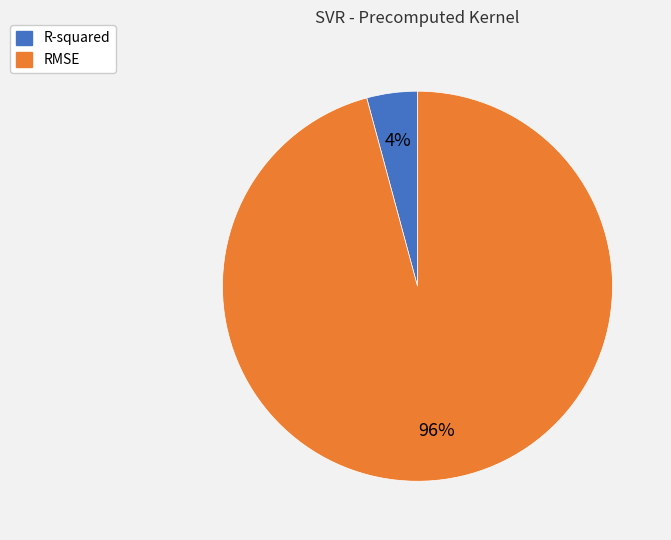

To the nearest percent, what is the difference between the RMSE and R-squared slice percentages?

92%